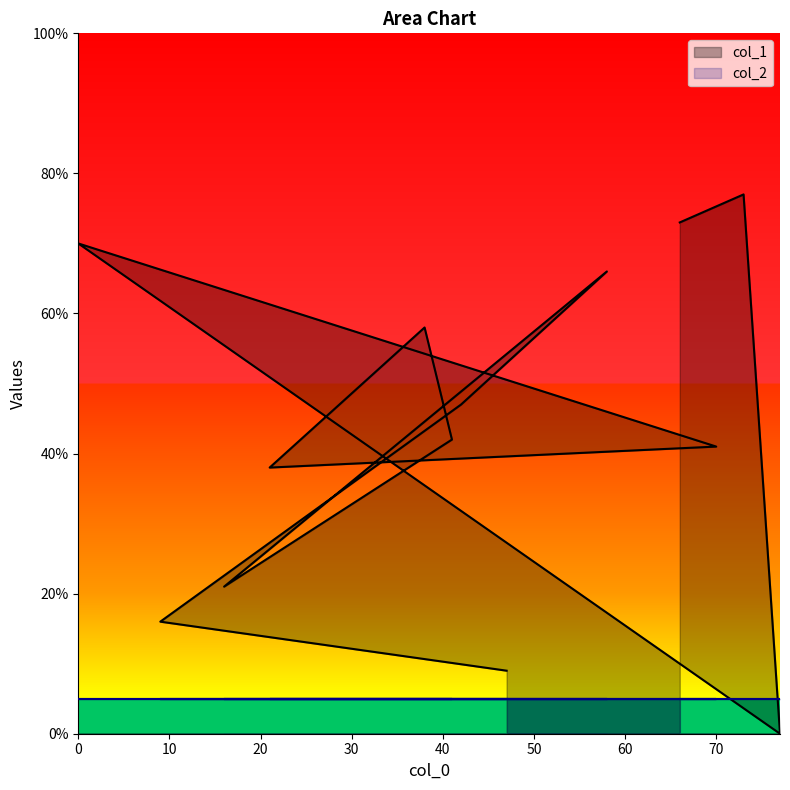

Rank the categories by value from highest to lowest.

73, 66, 0, 58, 38, 42, 41, 70, 21, 16, 9, 47, 77